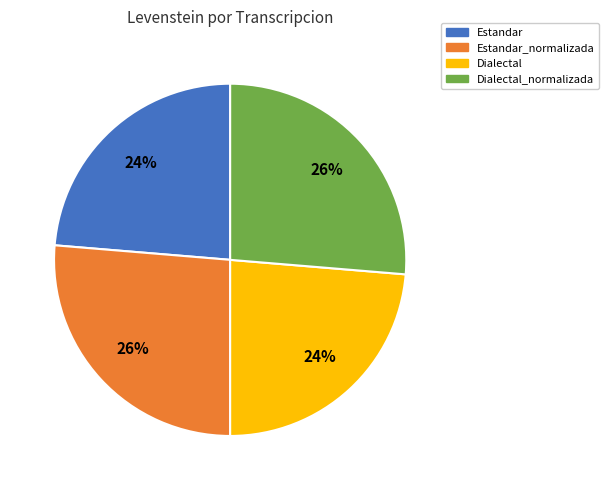

To the nearest percent, what is the average slice percentage?

25%